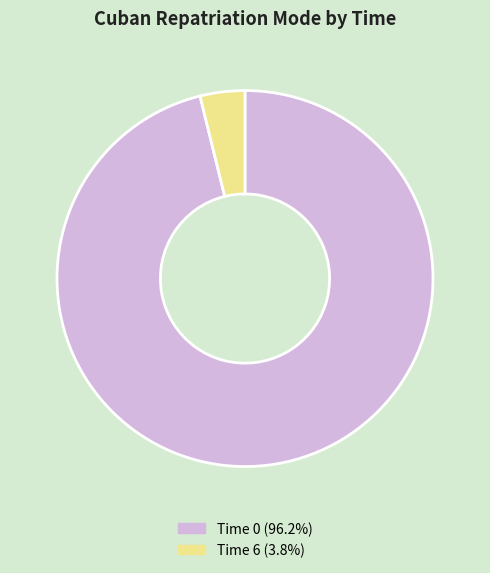

Does any single category account for the majority?

Yes